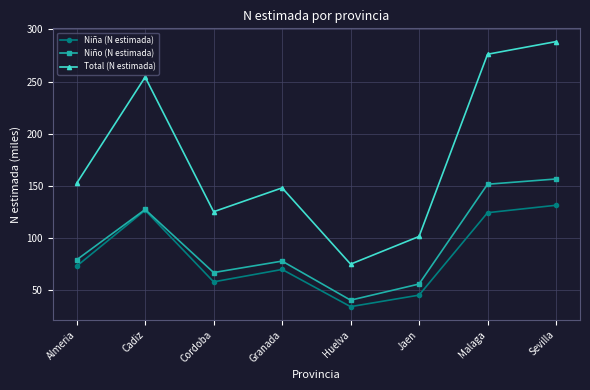

In Niña (N estimada), how many points are higher than both neighbors (excluding endpoints)?

2